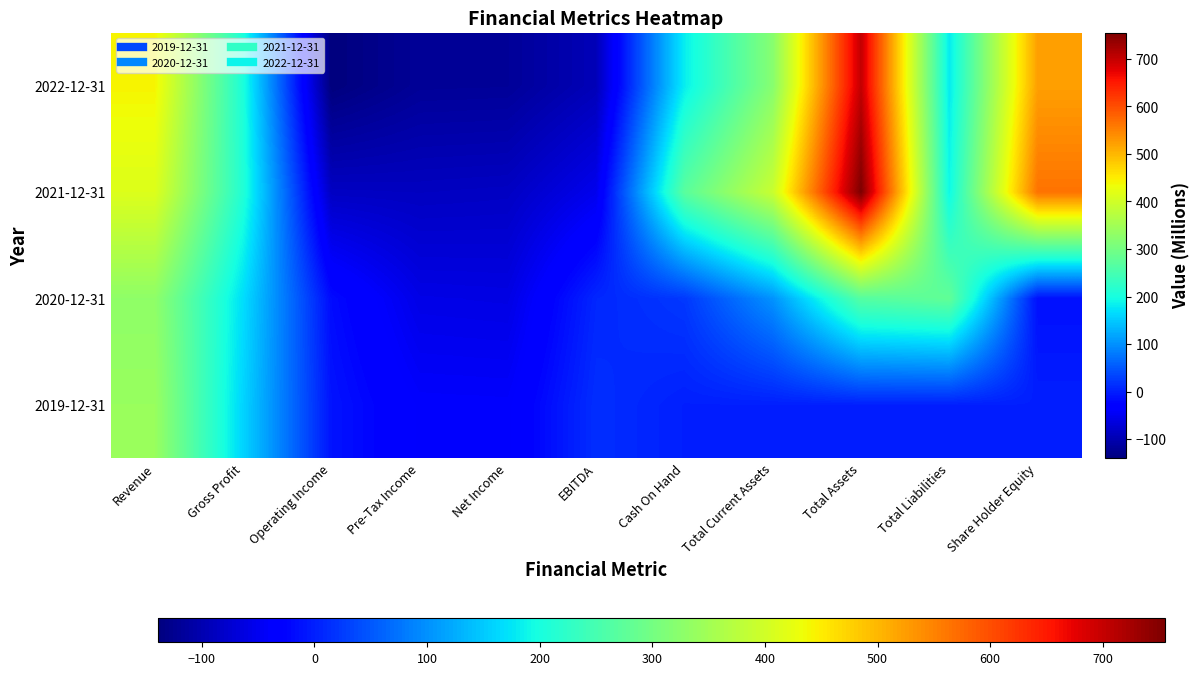

Count the number of categories in the chart.

11